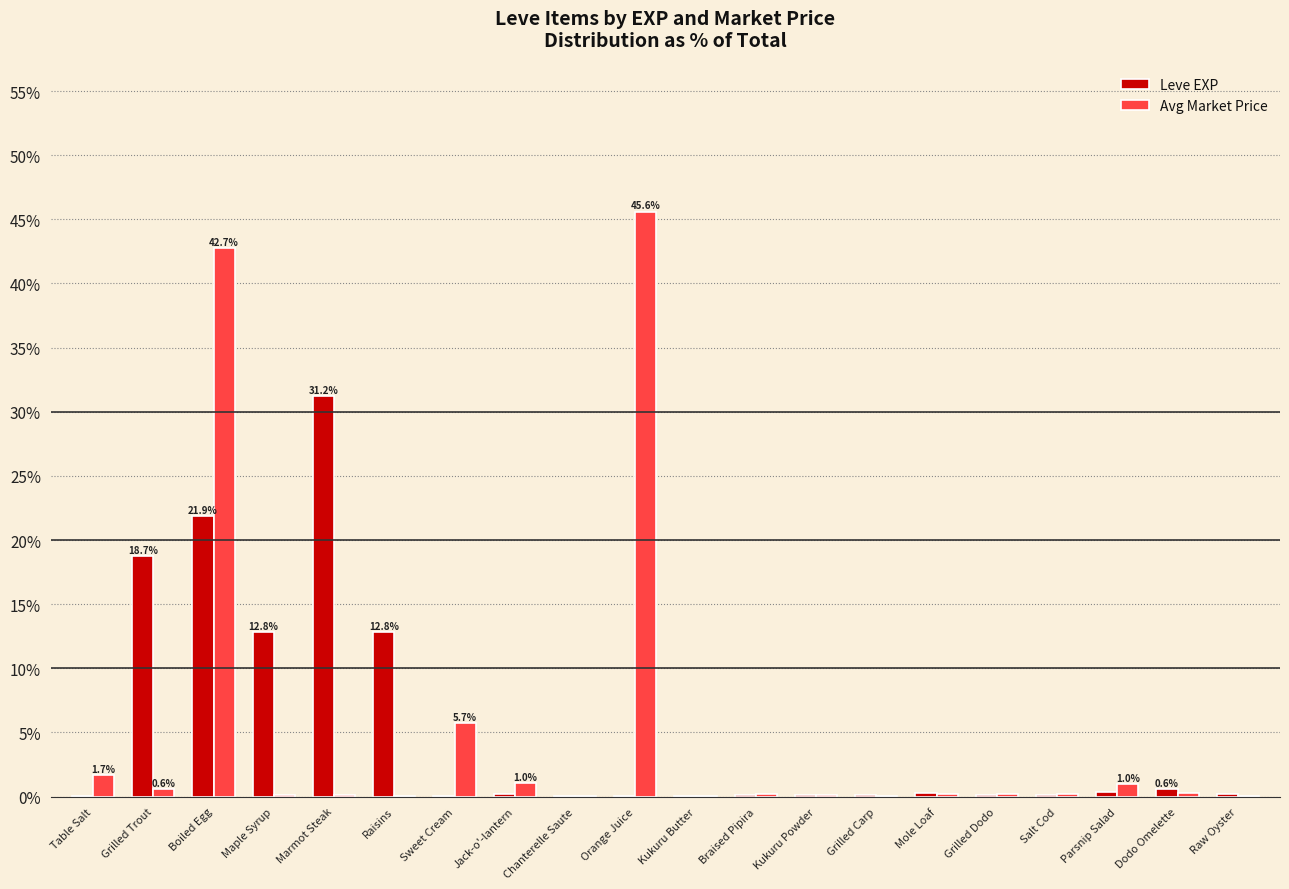

What value does the Avg Market Price series have at Sweet Cream?

5.7